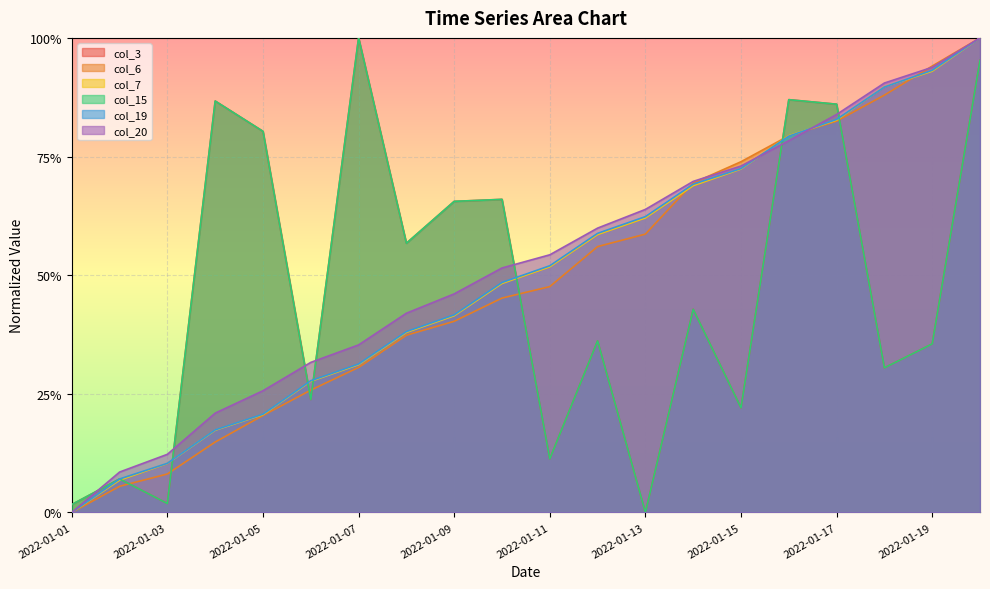

After their last crossing, which series has the higher values: col_15 or col_7?

col_7